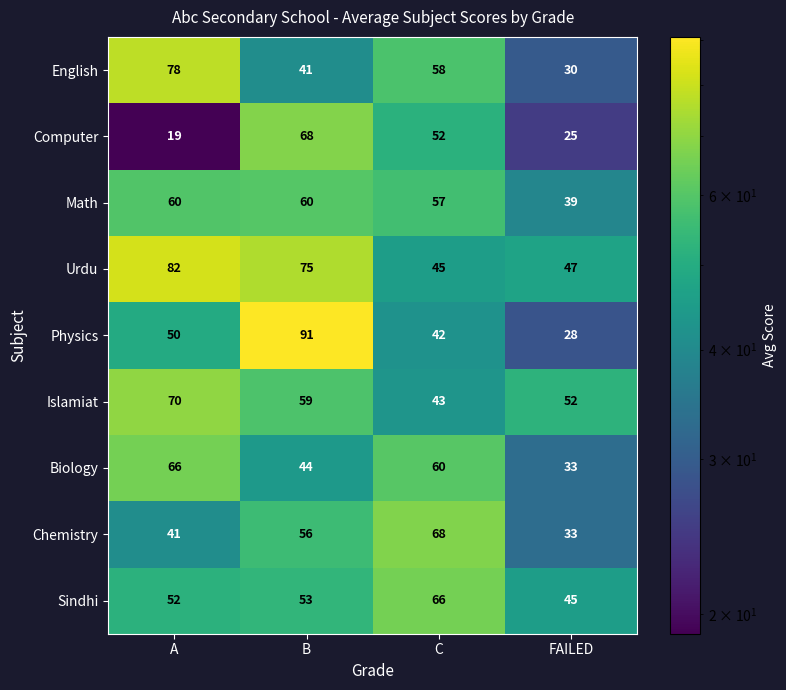

Which series has the largest total across all categories?

Urdu